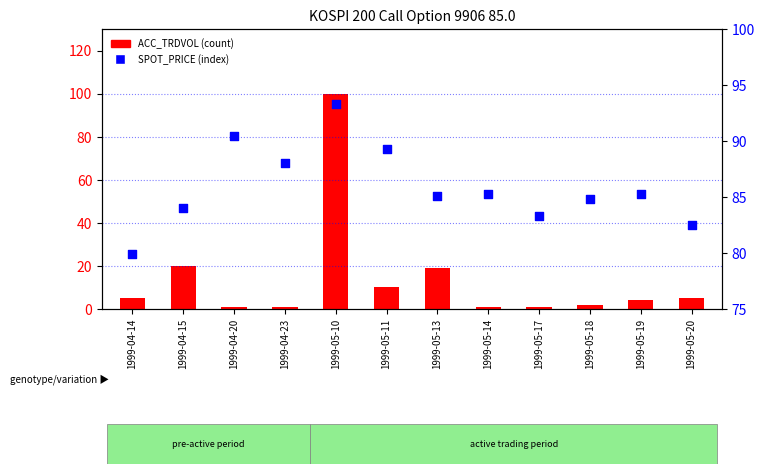

Which series reaches the maximum Y coordinate?

ACC_TRDVOL (count)